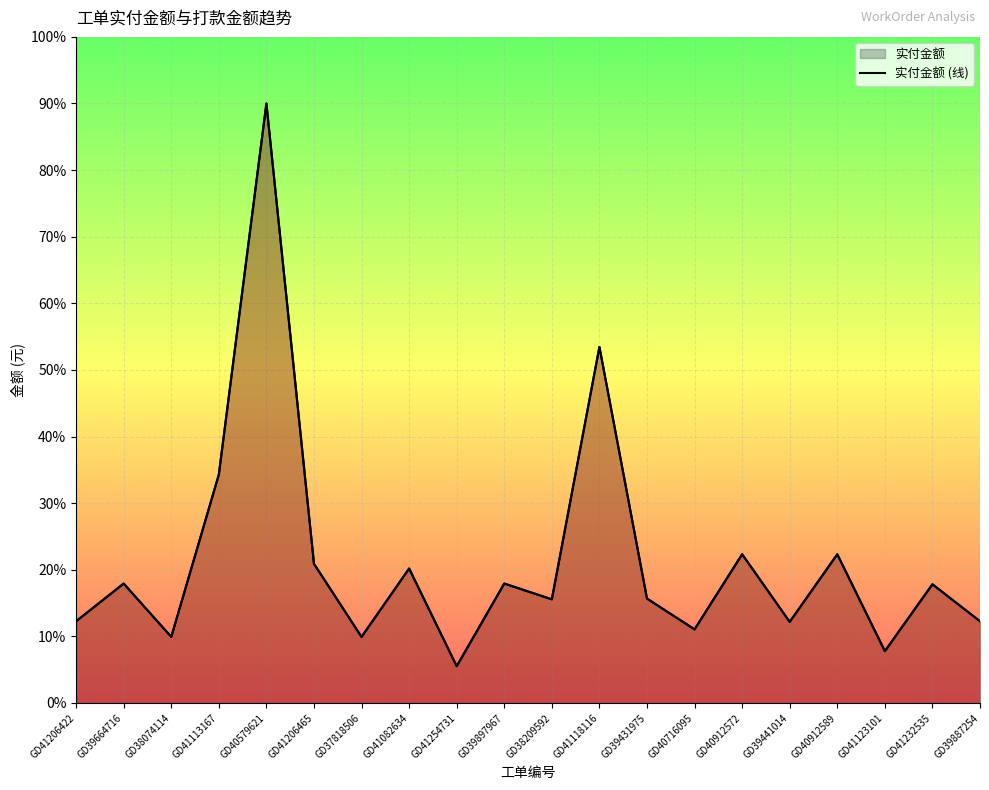

Where is 实付金额 (线) nearest to the value 47?

GD41118116